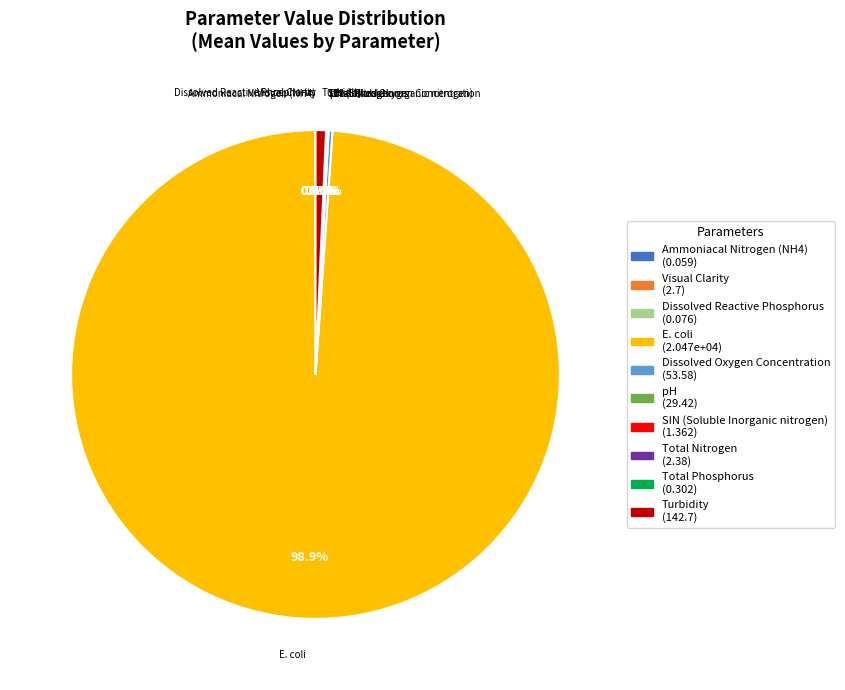

How much of the chart is everything except Turbidity?

99.3%